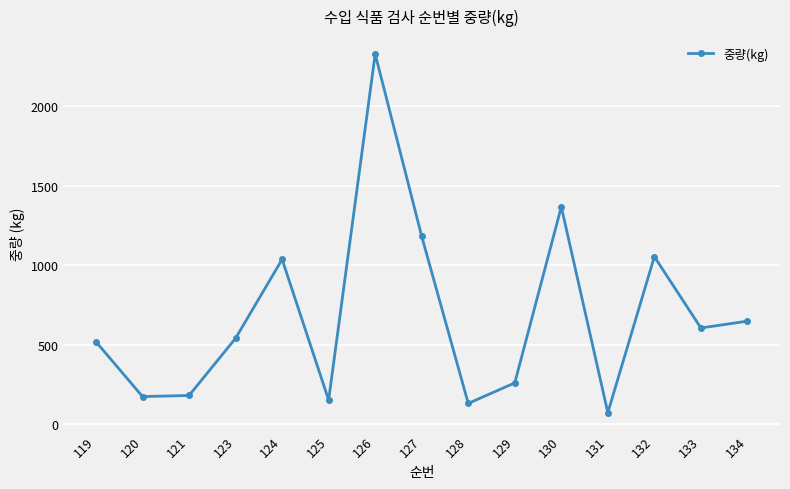

How many lines are shown in the chart?

1